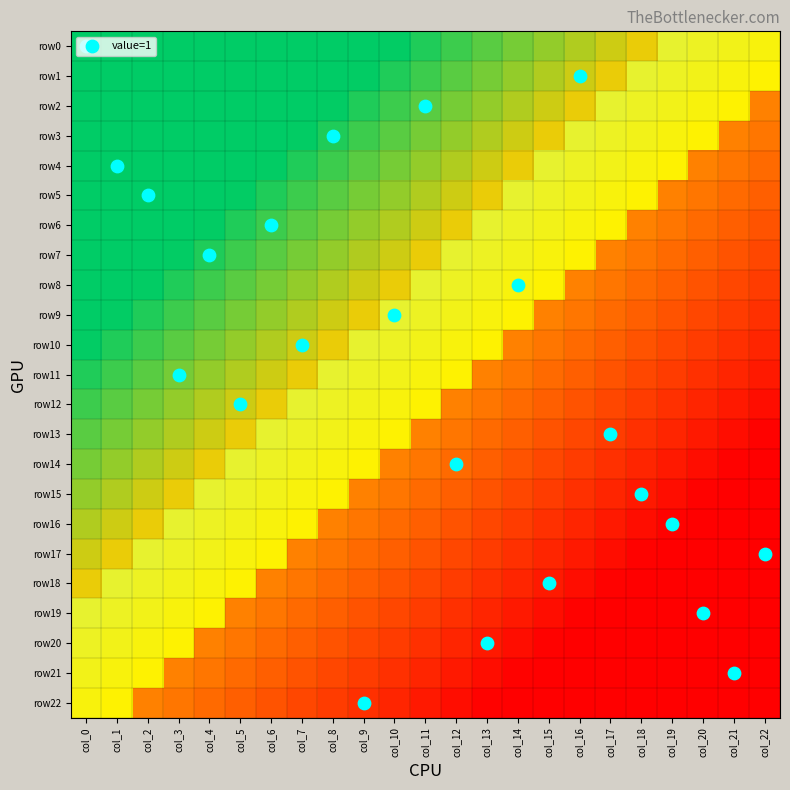

How many values are above zero?

22